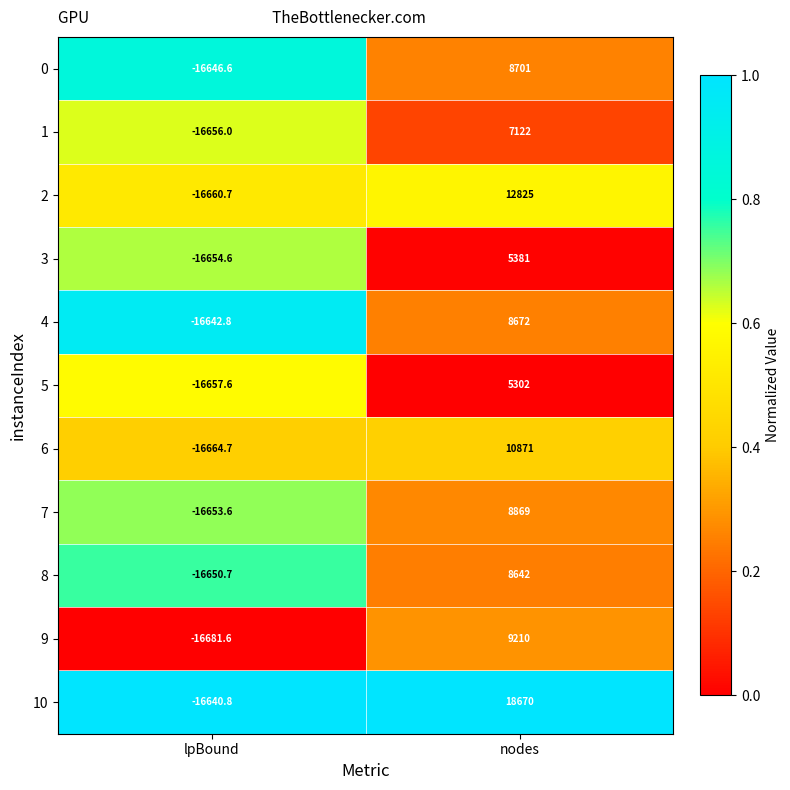

Rank the series by their maximum value, from highest to lowest.

10, 2, 6, 9, 7, 0, 4, 8, 1, 3, 5